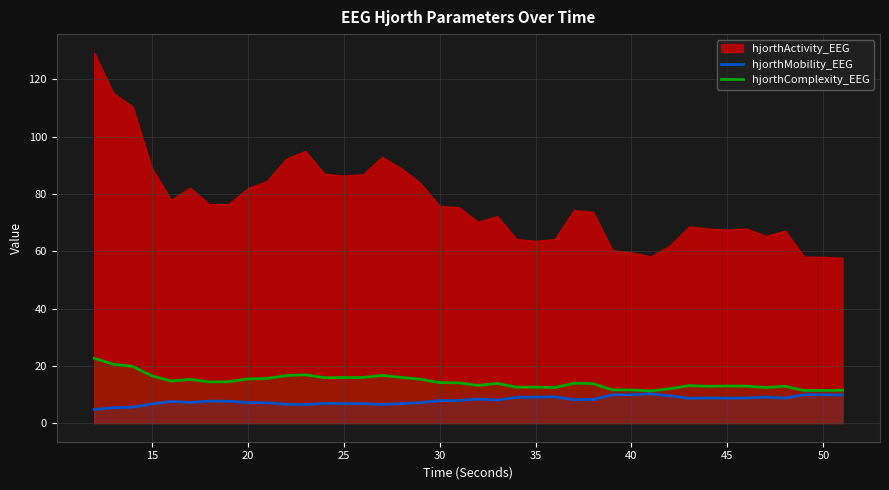

True or false: hjorthMobility_EEG has a value of 9.9 at 50.

True